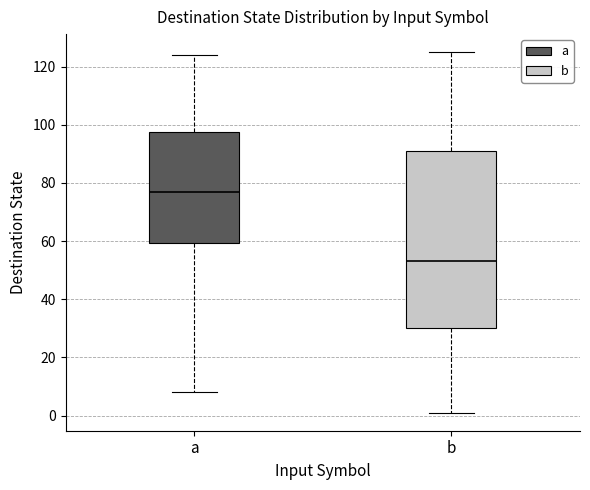

Reading left to right, transcribe this box plot: for each box, give where its median line is, the range the box spans, and where its two whiskers end, as read against the y-axis. The values are not printed on the chart, so give them approximately, as read against the axis.

a: median 78, box 60 to 98, whiskers 8 to 124
b: median 54, box 30 to 92, whiskers 2 to 126